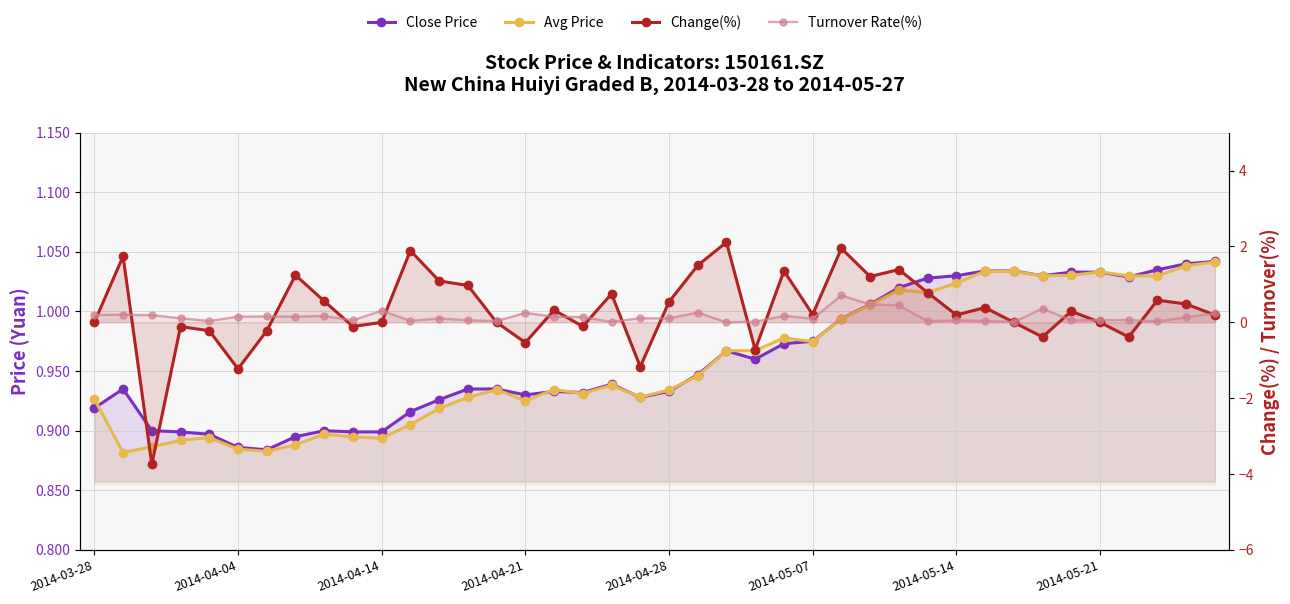

The Close Price series shows 1.5 at 21. True or false?

False